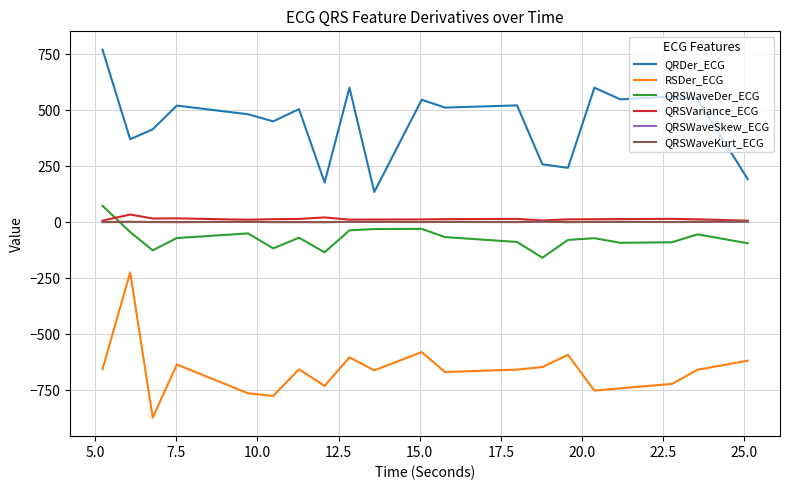

What is the smallest value displayed?

-872.6